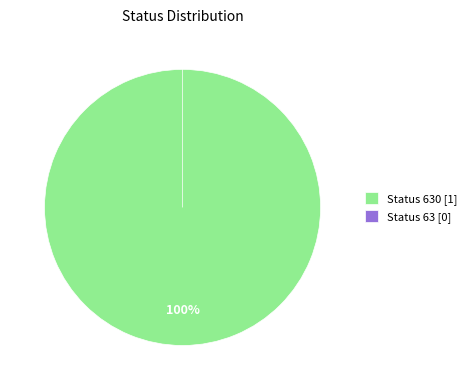

What is the smallest slice in the pie chart?

63